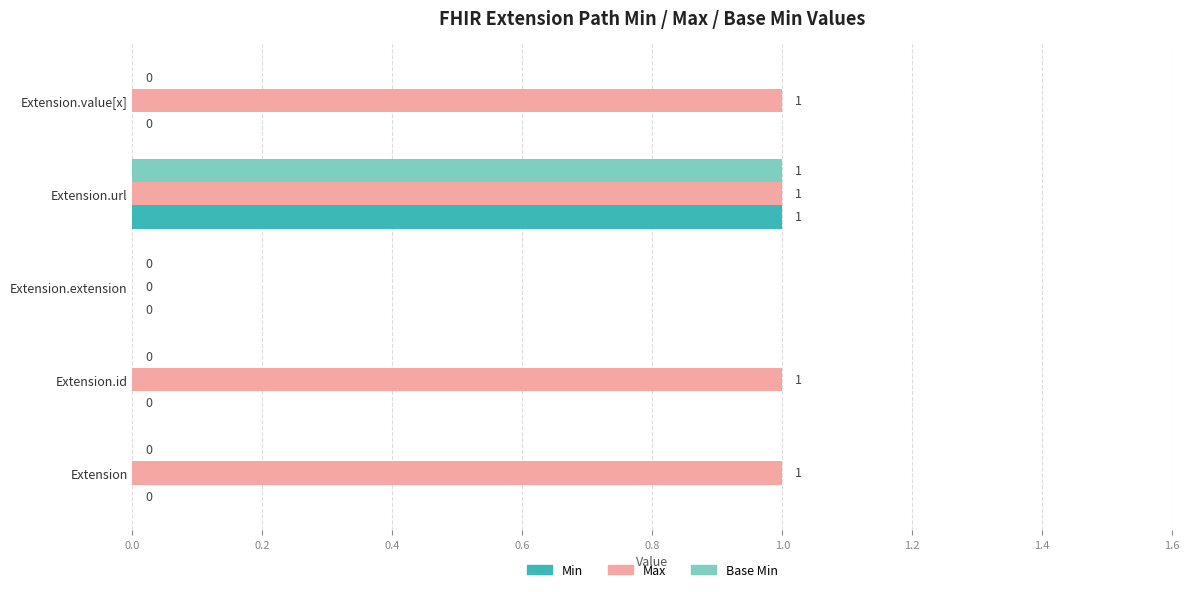

Is it true that Max equals 0 at Extension.extension?

True